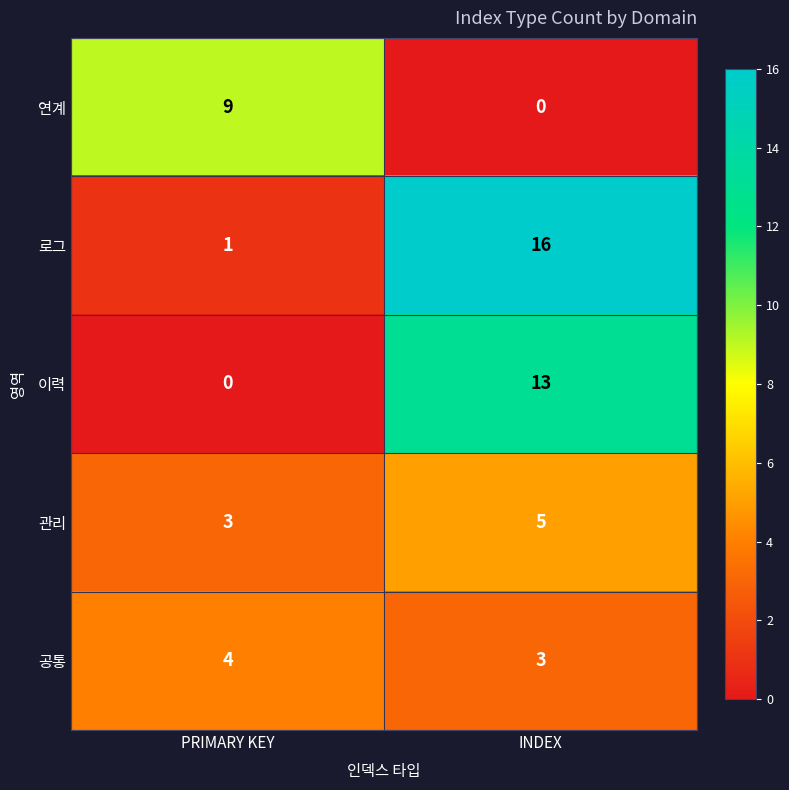

What is the total value across all series at PRIMARY KEY?

17